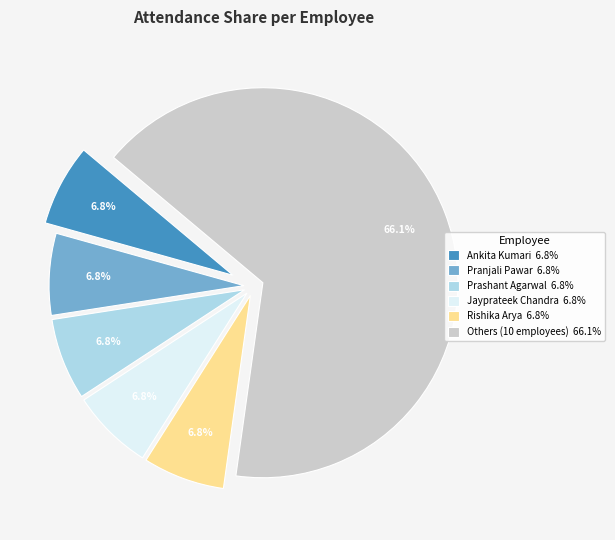

Is the sum of Rishika Arya 6.8% and Ankita Kumari 6.8% greater than half?

No